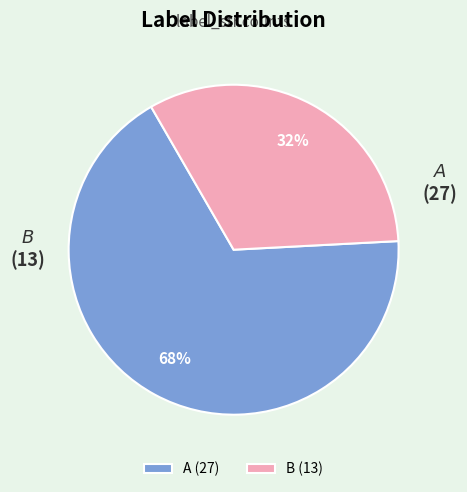

To the nearest percent, what is the average slice percentage?

50%